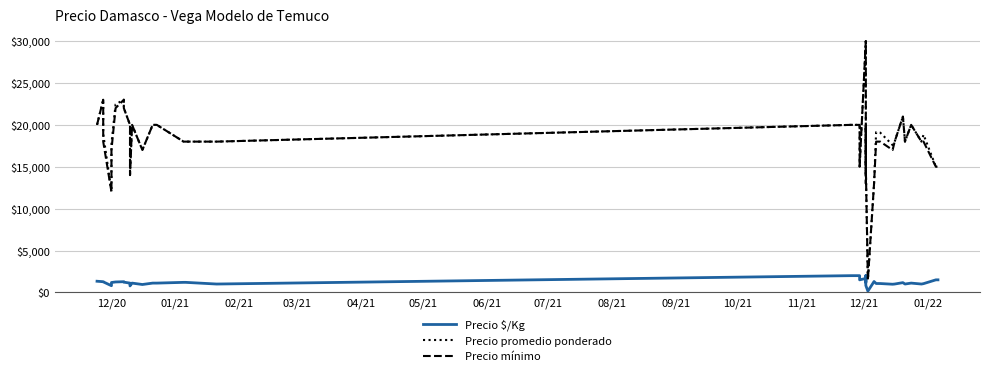

Where does the Precio mínimo series first go above 18000?

12/20